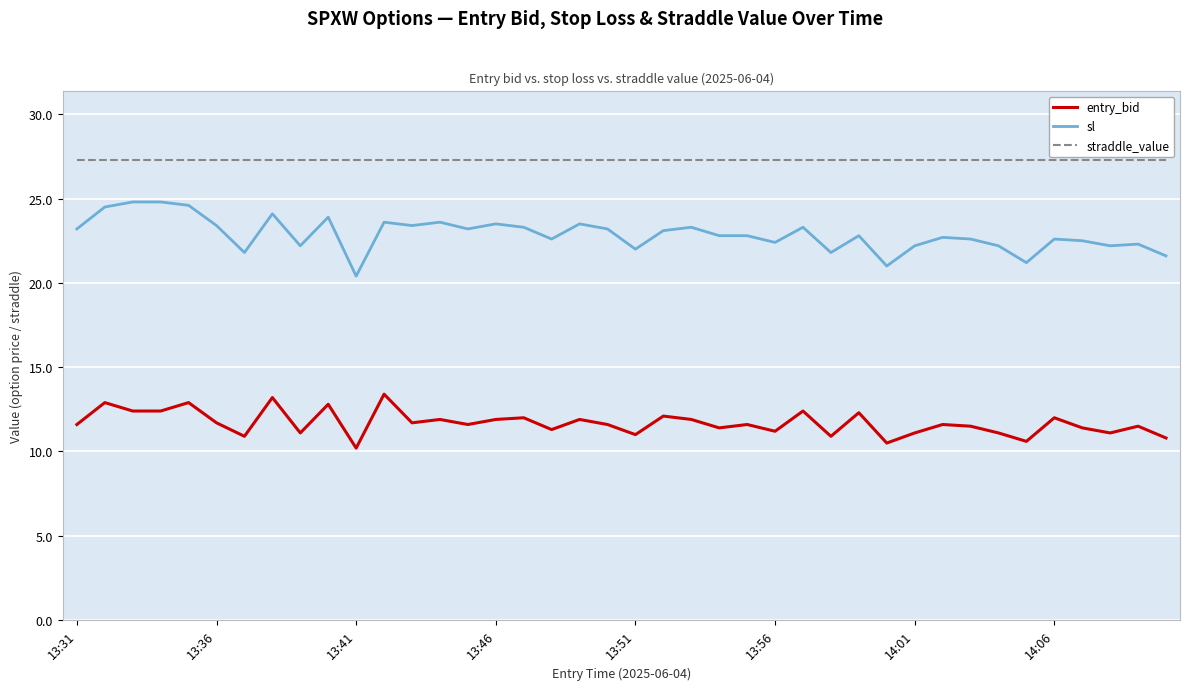

What is the difference between the maximum and minimum values in the sl series?

4.4